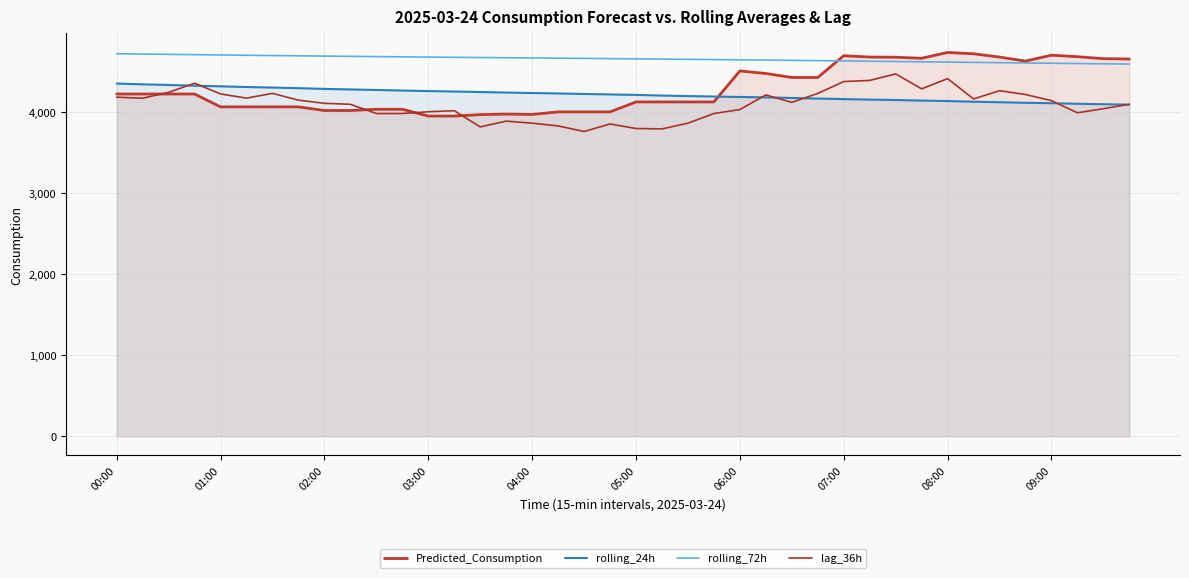

Does the chart display data point markers on the line(s)?

No